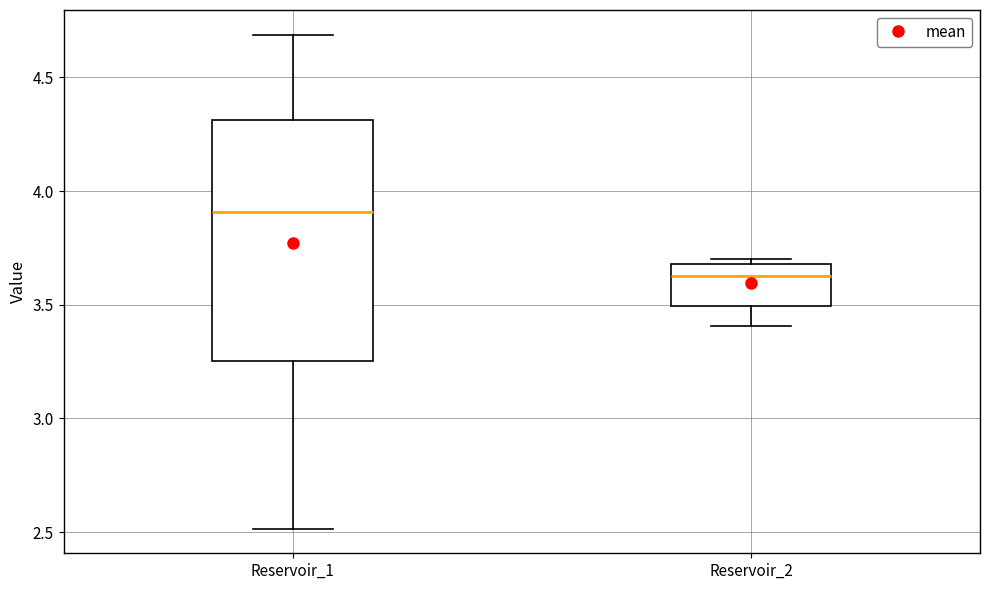

Reading left to right, transcribe this box plot: for each box, give where its median line is, the range the box spans, and where its two whiskers end, as read against the y-axis. The values are not printed on the chart, so give them approximately, as read against the axis.

Reservoir_1: median 3.90, box 3.25 to 4.30, whiskers 2.50 to 4.70
Reservoir_2: median 3.65, box 3.50 to 3.70, whiskers 3.40 to 3.70 (just above the box's upper edge)